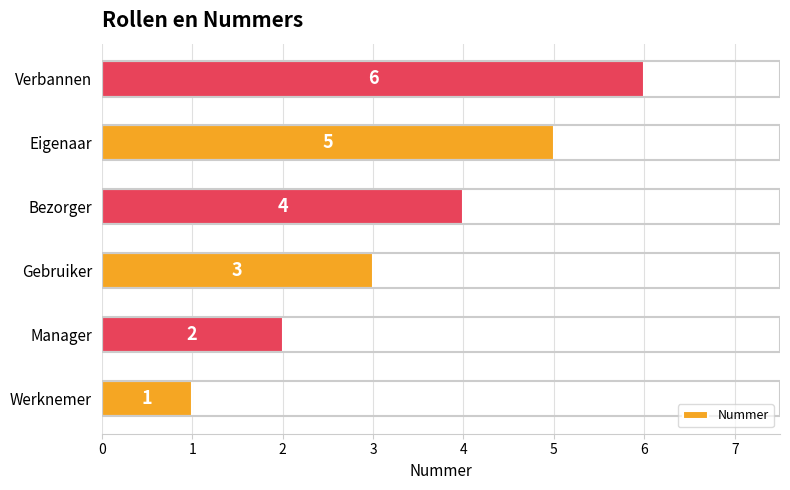

What is the change in value from Manager to Eigenaar?

+3